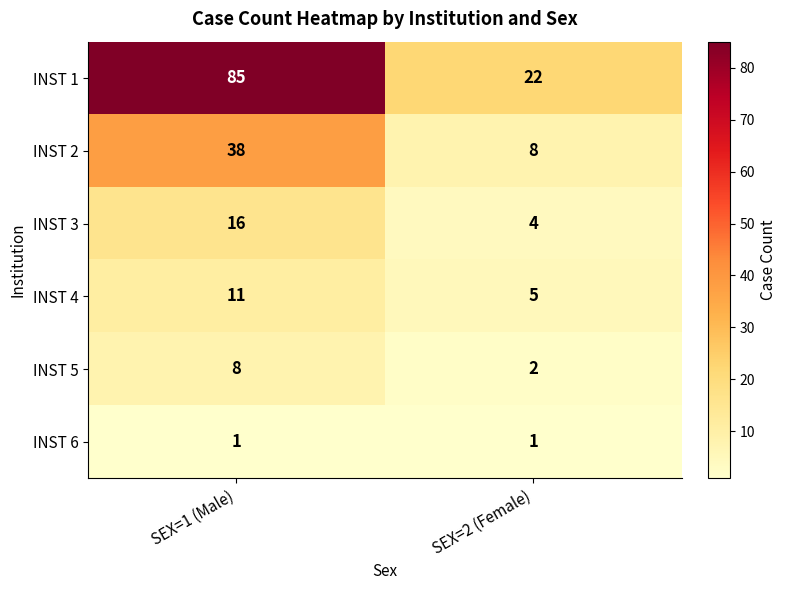

Rank the series at SEX=2 (Female) from highest to lowest value.

INST 1, INST 2, INST 4, INST 3, INST 5, INST 6